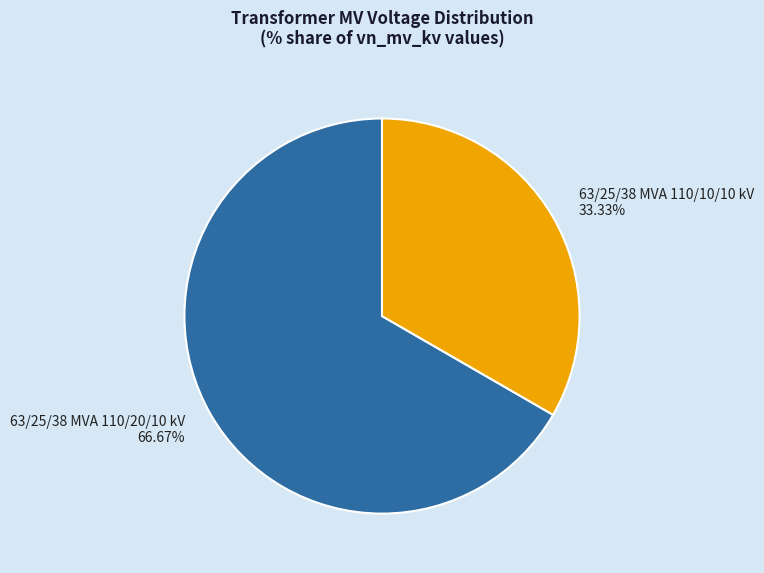

Which slice represents more than half of the pie?

63/25/38 MVA 110/20/10 kV